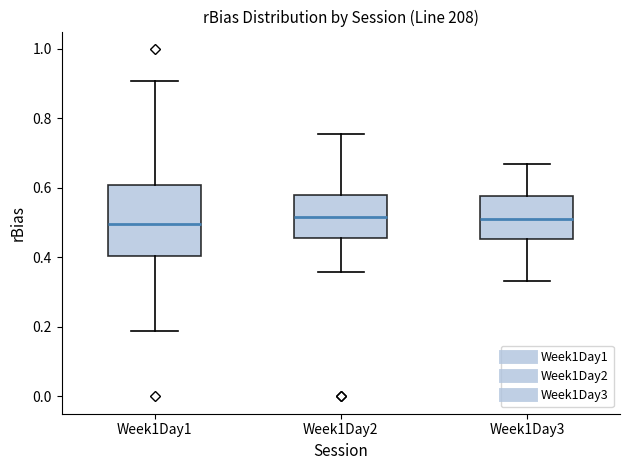

Where does the upper whisker of the box for Week1Day2 end on the y-axis? The values are not printed on the chart, so give them approximately, as read against the axis.

0.76